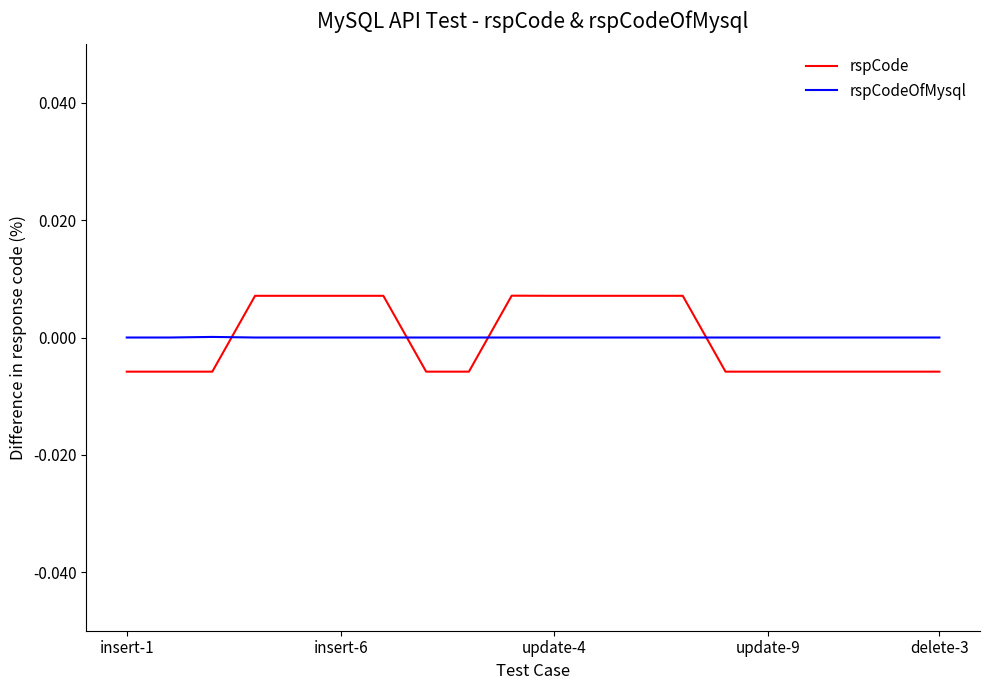

Which series has the widest spread of values?

rspCode